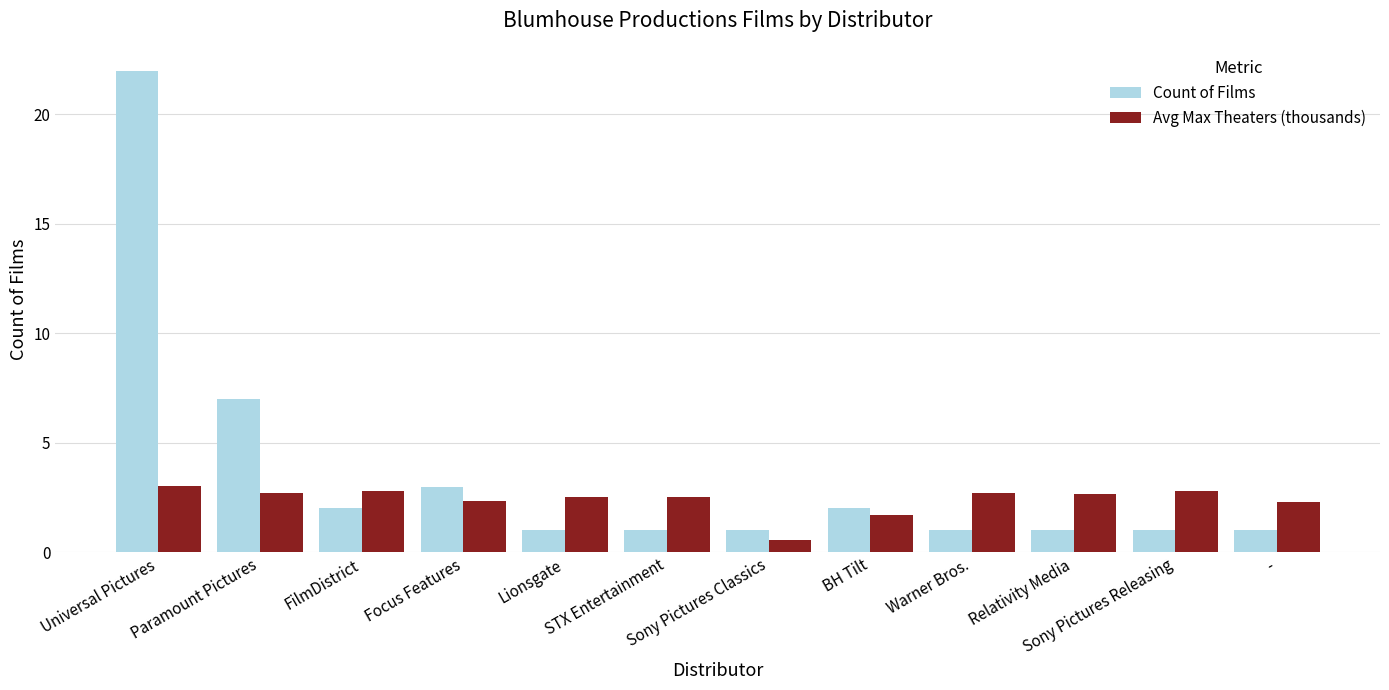

What is the highest value of the Count of Films series?

22.0